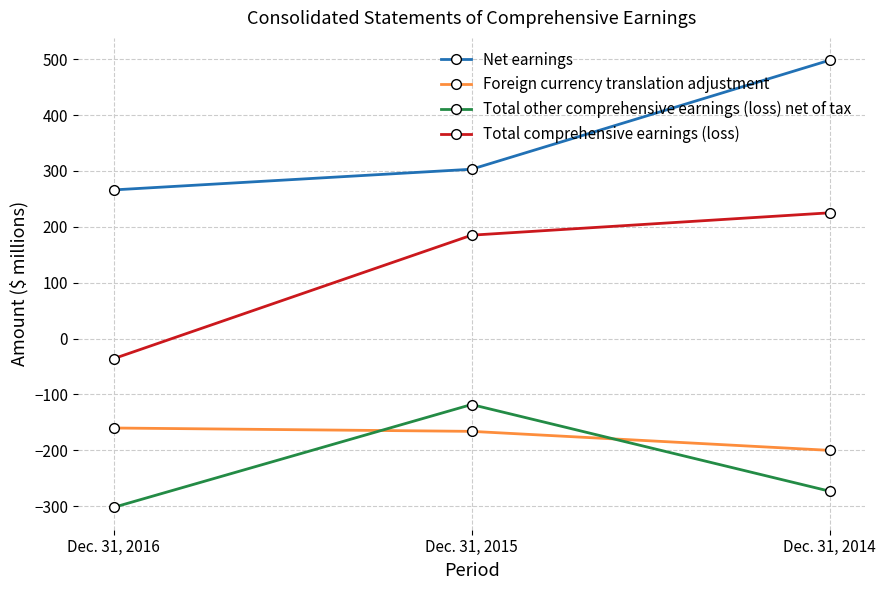

What value does the Total other comprehensive earnings (loss) net of tax series have at Dec. 31, 2014?

-273